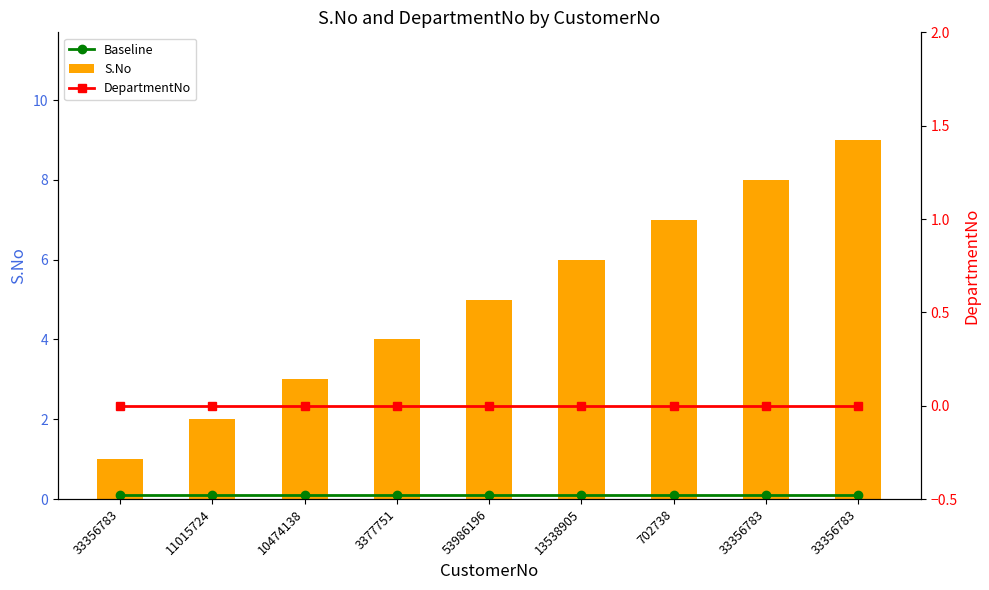

At which category does the chart reach its minimum across all series?

33356783